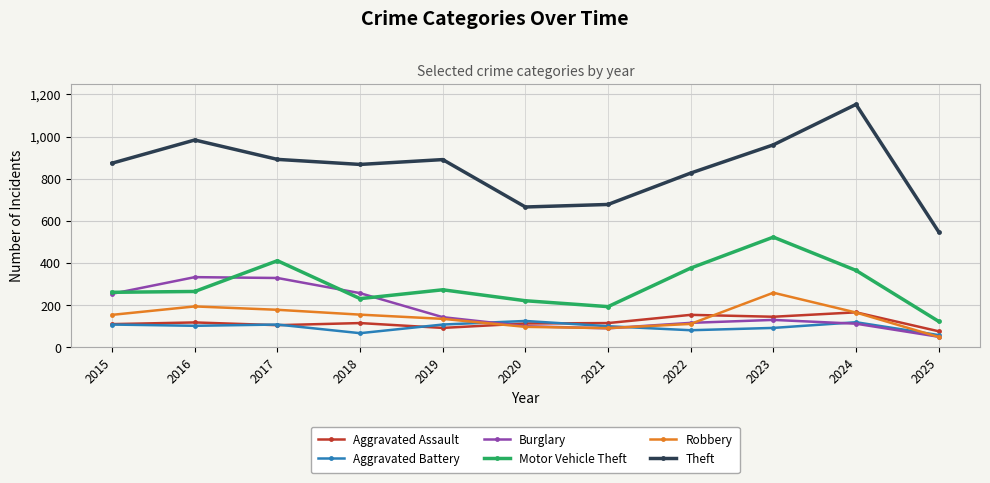

How many categories are shown in the chart?

11